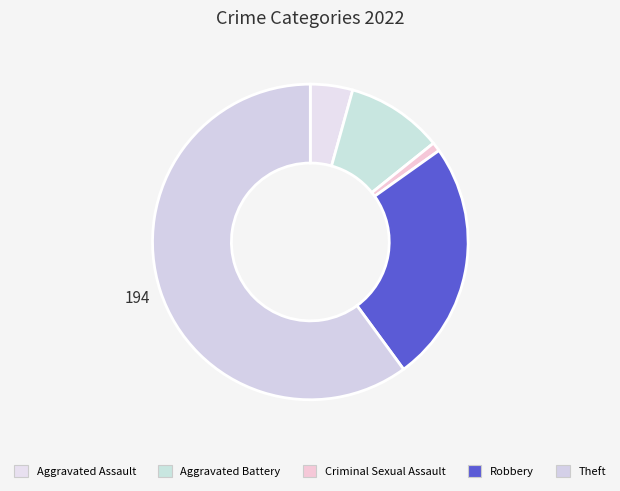

True or false: Robbery accounts for 33% of the total.

False